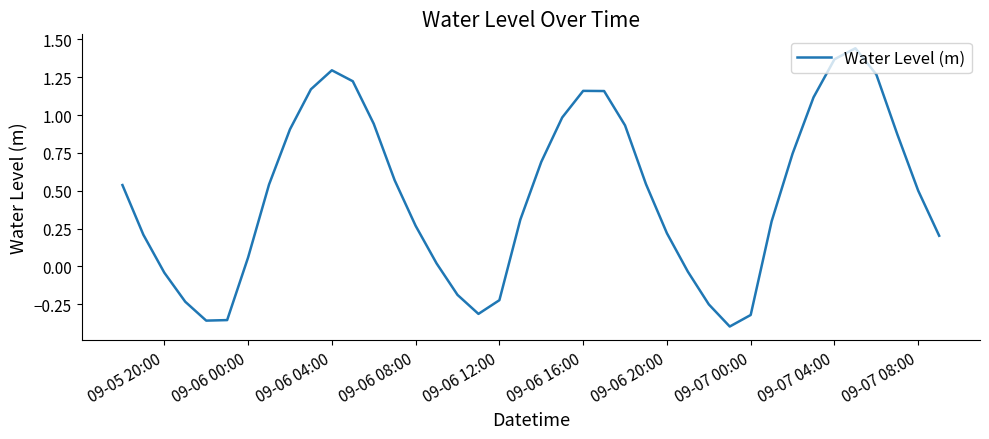

Does the chart have visible grid lines?

No